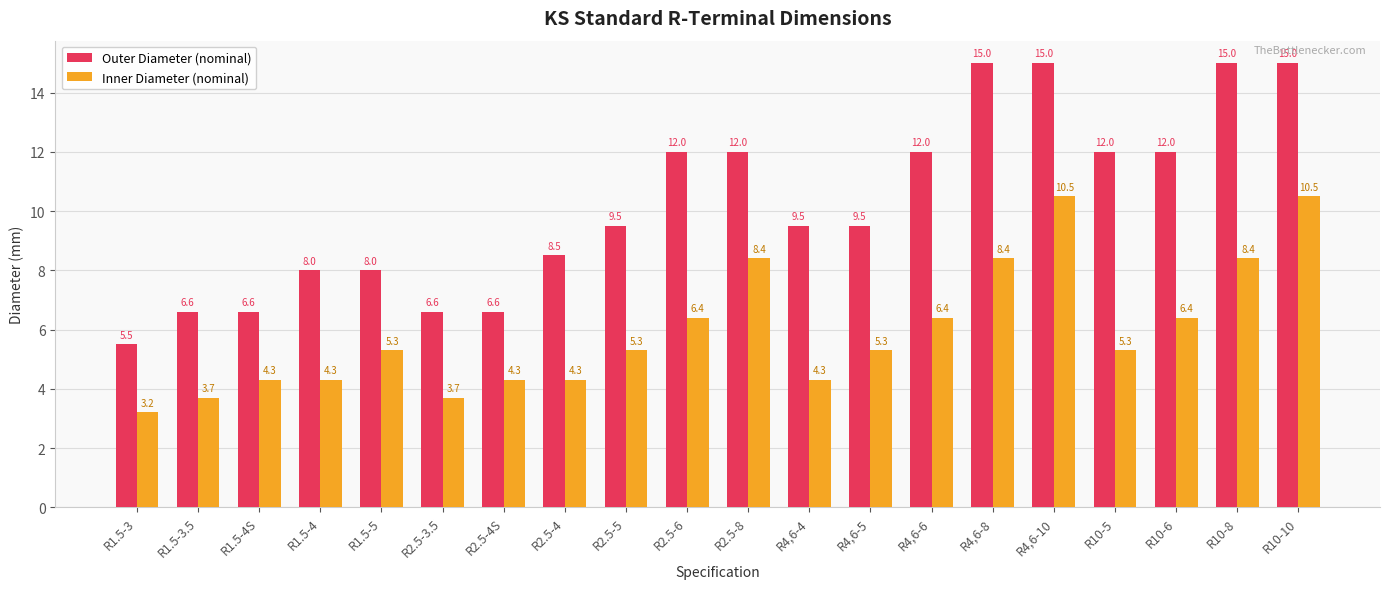

Reading left to right, extract all data points from this chart.

Outer Diameter (nominal): R1.5-3=5.5	R1.5-3.5=6.6	R1.5-4S=6.6	R1.5-4=8.0	R1.5-5=8.0	R2.5-3.5=6.6	R2.5-4S=6.6	R2.5-4=8.5	R2.5-5=9.5	R2.5-6=12.0	R2.5-8=12.0	R4,6-4=9.5	R4,6-5=9.5	R4,6-6=12.0	R4,6-8=15.0	R4,6-10=15.0	R10-5=12.0	R10-6=12.0	R10-8=15.0	R10-10=15.0
Inner Diameter (nominal): R1.5-3=3.2	R1.5-3.5=3.7	R1.5-4S=4.3	R1.5-4=4.3	R1.5-5=5.3	R2.5-3.5=3.7	R2.5-4S=4.3	R2.5-4=4.3	R2.5-5=5.3	R2.5-6=6.4	R2.5-8=8.4	R4,6-4=4.3	R4,6-5=5.3	R4,6-6=6.4	R4,6-8=8.4	R4,6-10=10.5	R10-5=5.3	R10-6=6.4	R10-8=8.4	R10-10=10.5